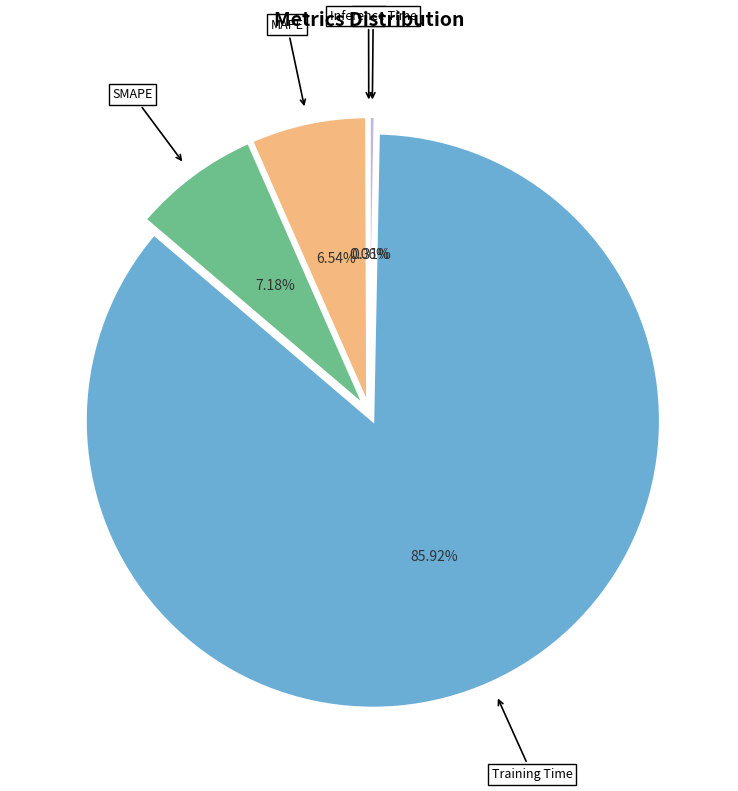

Is there a majority slice in this chart?

Yes